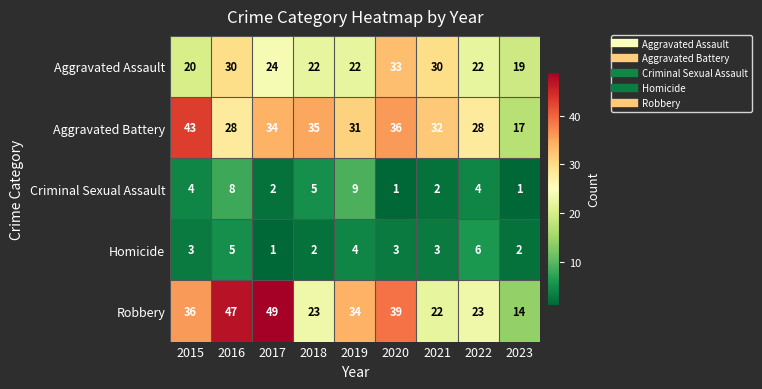

At which category does the chart reach its peak across all series?

2017